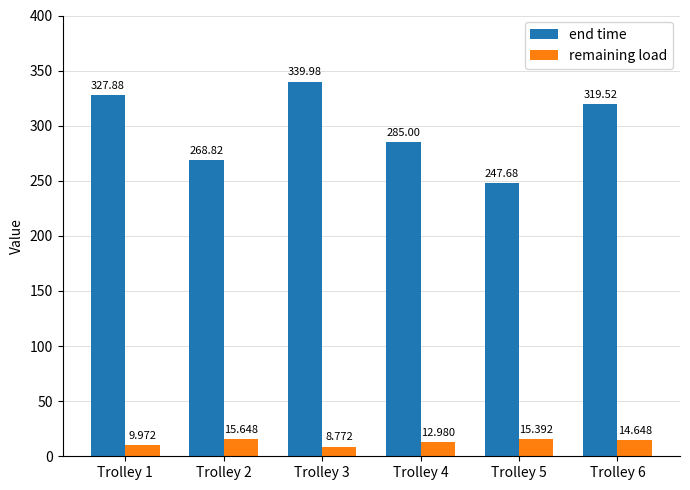

How many groups of bars are there?

6